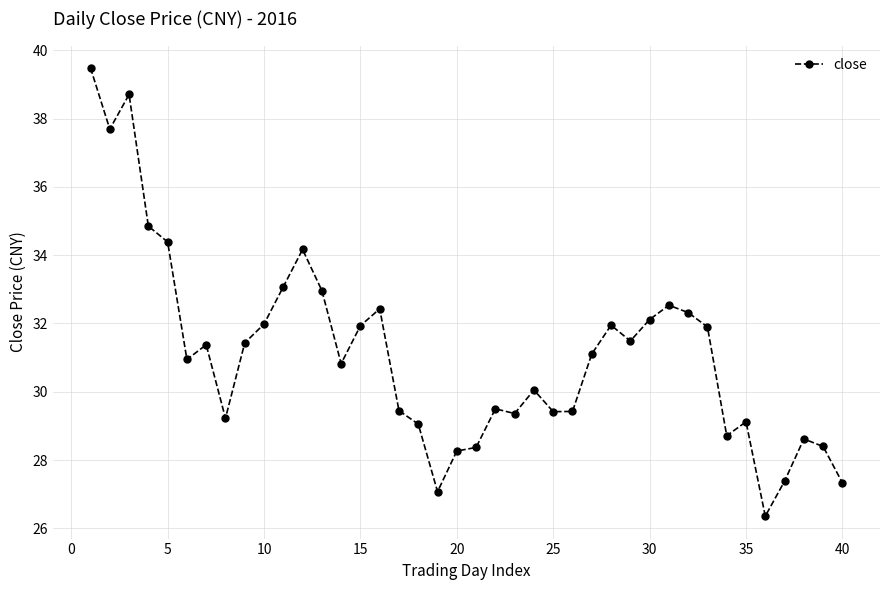

What is the smallest value displayed?

26.4